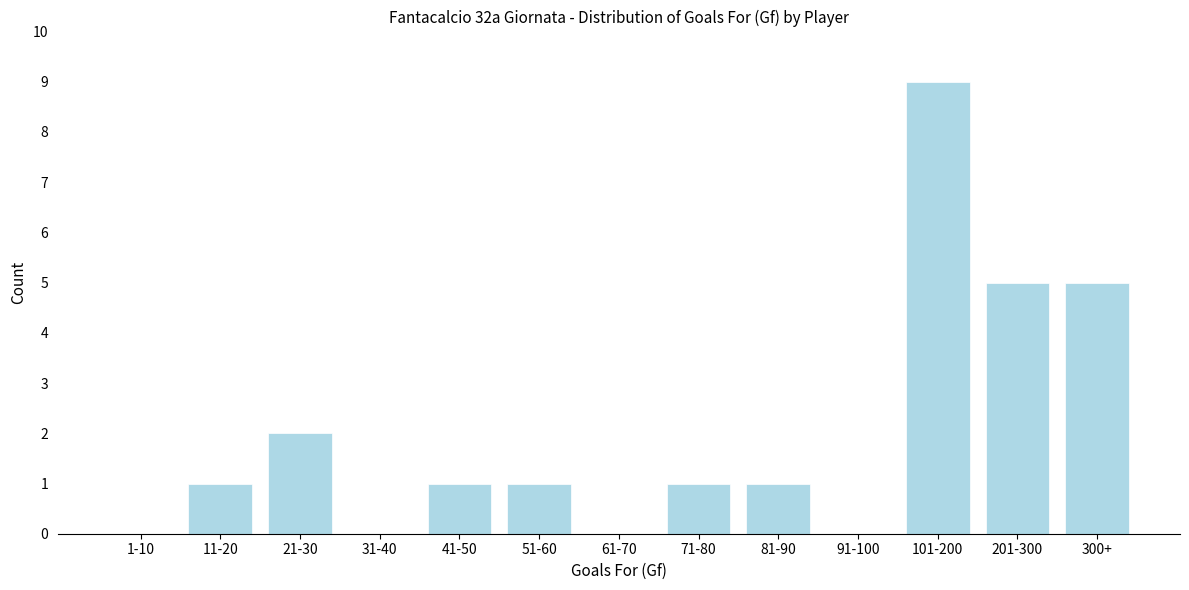

Reading left to right, list all the values displayed in this chart.

1-10=0	11-20=1	21-30=2	31-40=0	41-50=1	51-60=1	61-70=0	71-80=1	81-90=1	91-100=0	101-200=9	201-300=5	300+=5